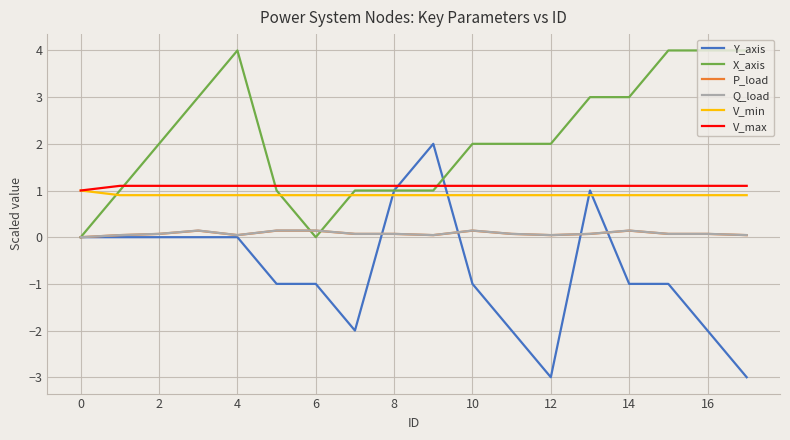

True or false: P_load and V_min intersect in this chart.

False